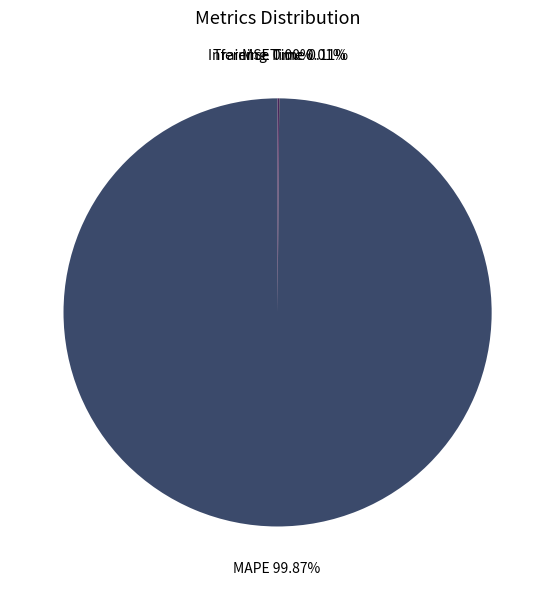

Which category has the biggest portion of the pie?

MAPE